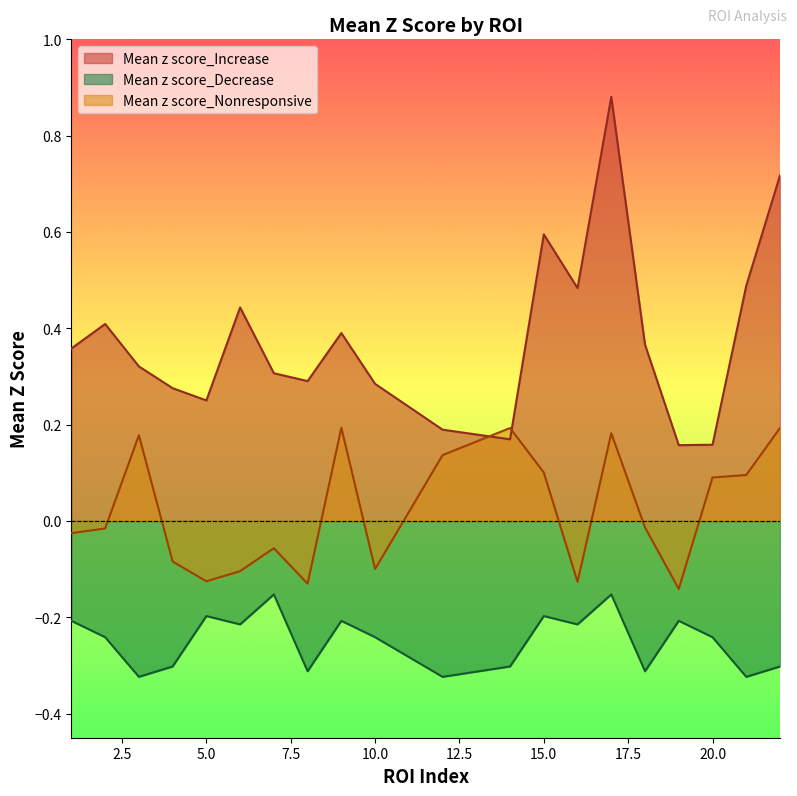

What is the spread (max minus min) of values at 5?

0.4